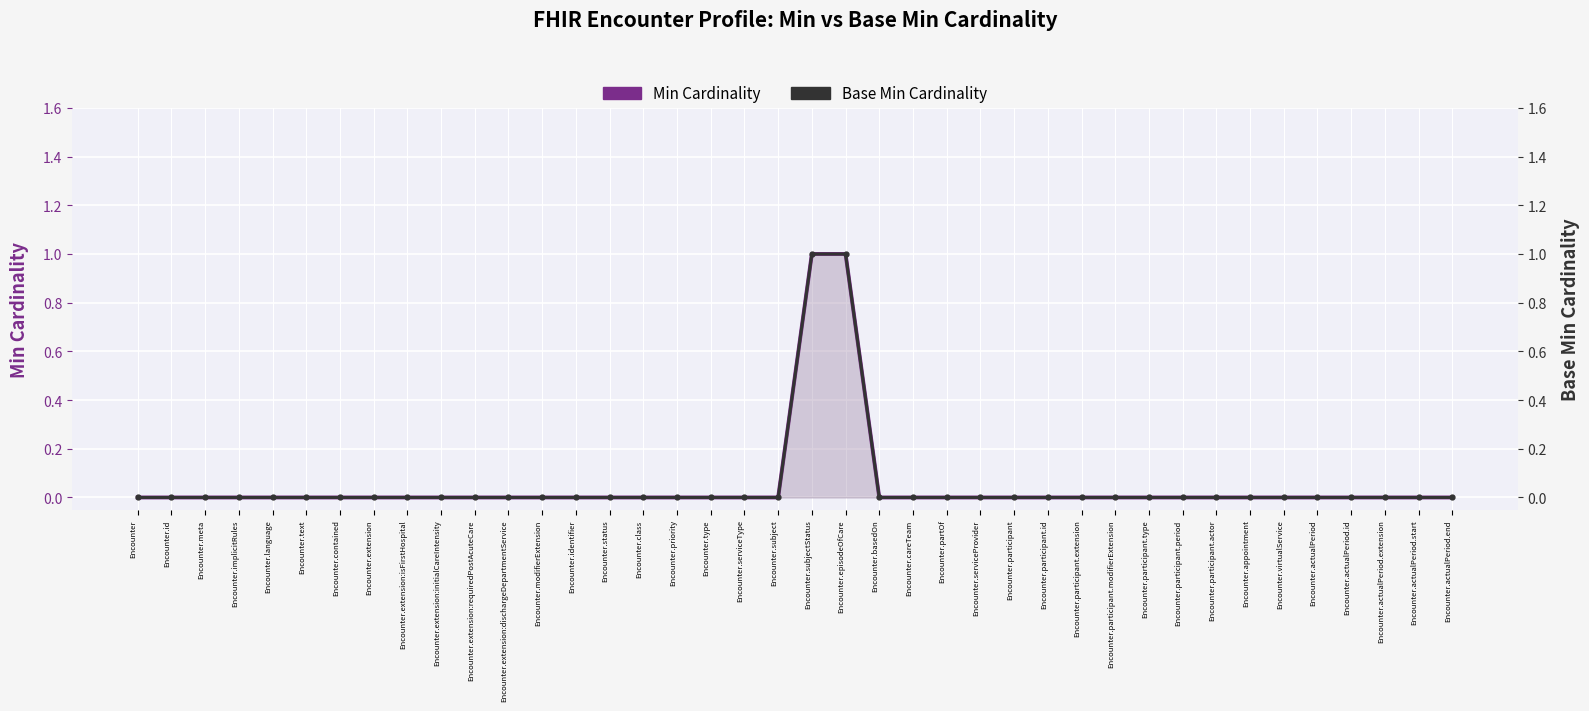

The value of Base Min Cardinality at Encounter.participant is 0. True or false?

False